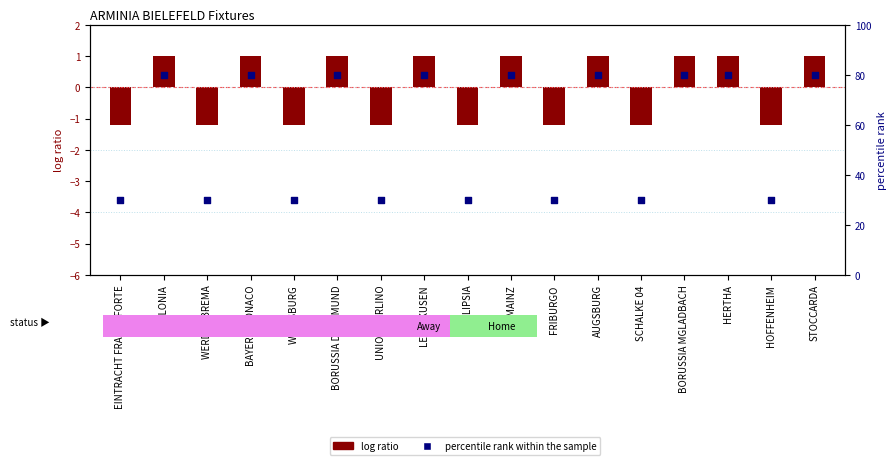

What is the change in value from LEVERKUSEN to RB LIPSIA?

-50